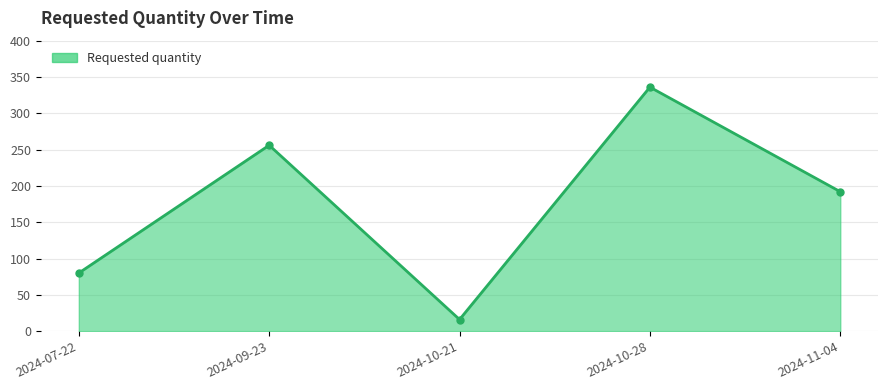

The value at 2024-11-04 is 260. True or false?

False